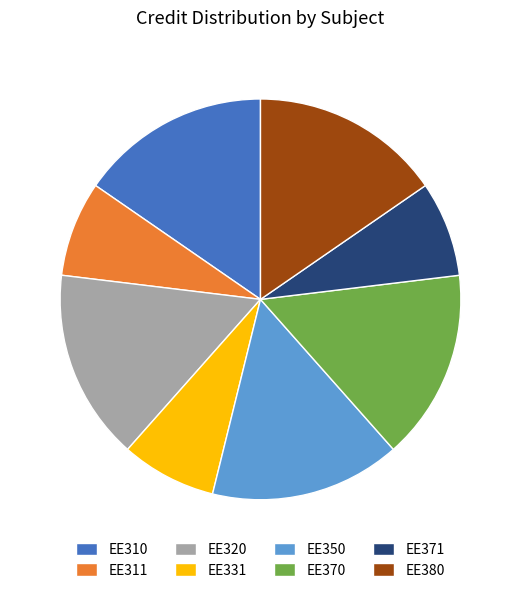

Is there any slice that represents more than half of the pie?

No